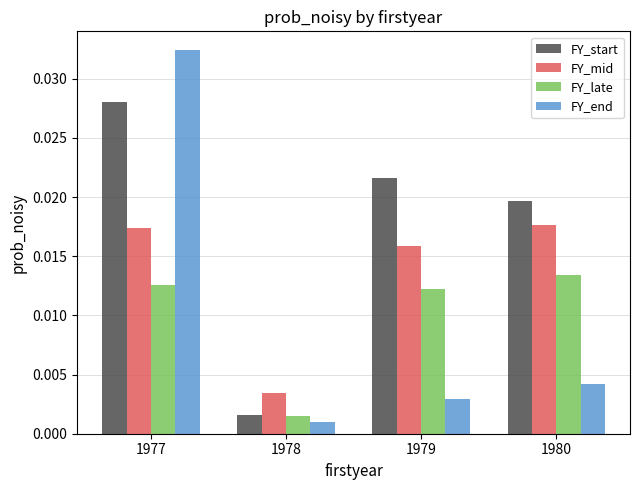

How many bars are there in each group?

4